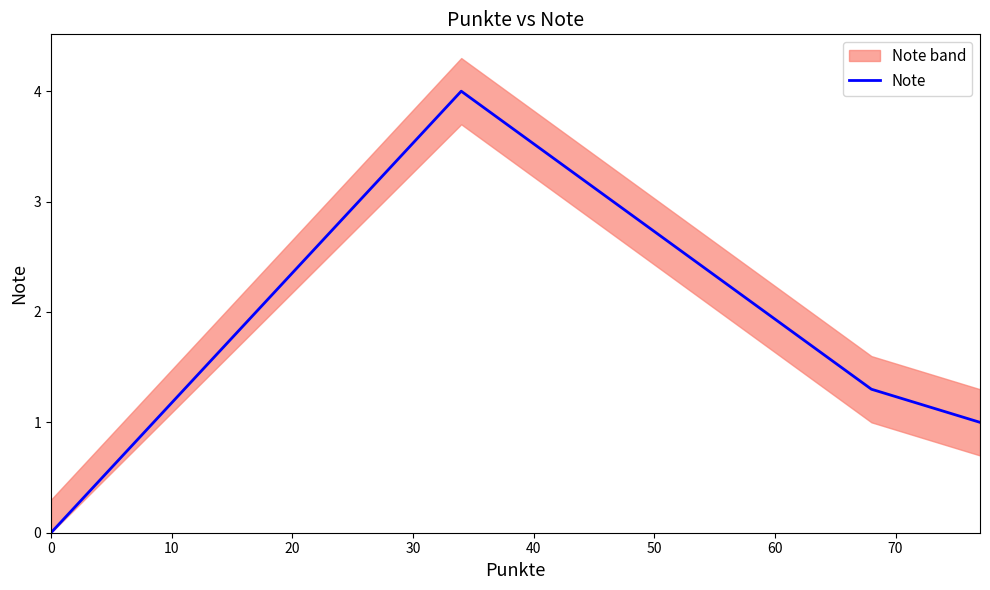

True or false: the data has more than 0 interior local peaks.

True